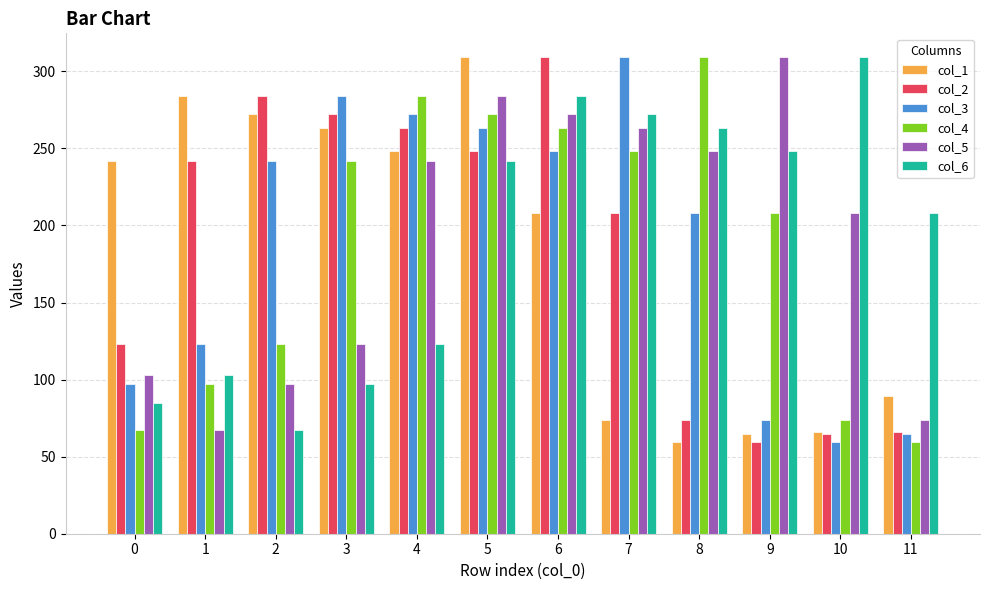

What is the sum of the col_5 values at 5 and 2?

381.0